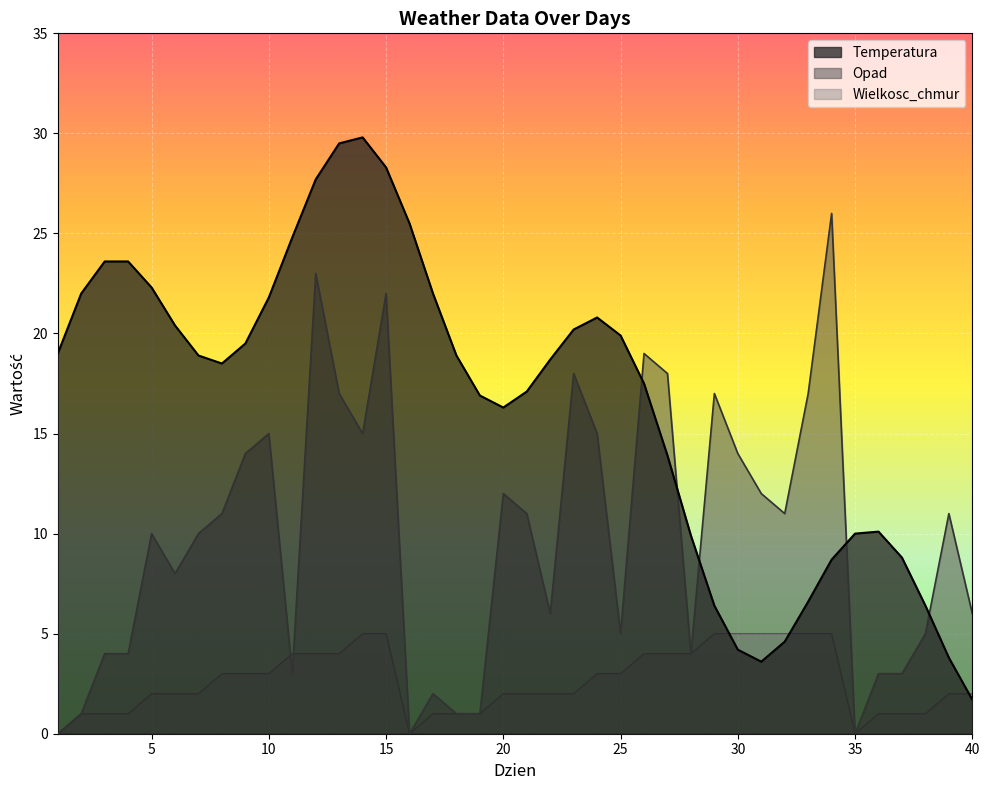

Which series has the largest total across all categories?

Temperatura